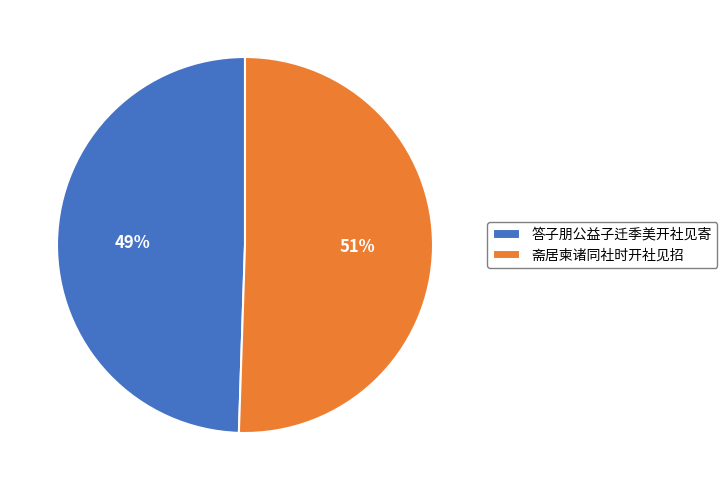

To the nearest percent, what is the combined percentage of 斋居柬诸同社时开社见招 and 答子朋公益子迁季美开社见寄?

100%